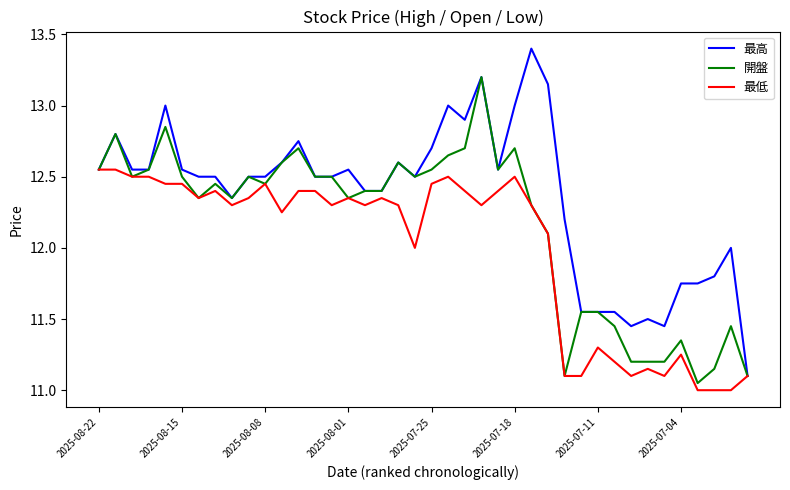

What is the minimum value for 最低?

11.0